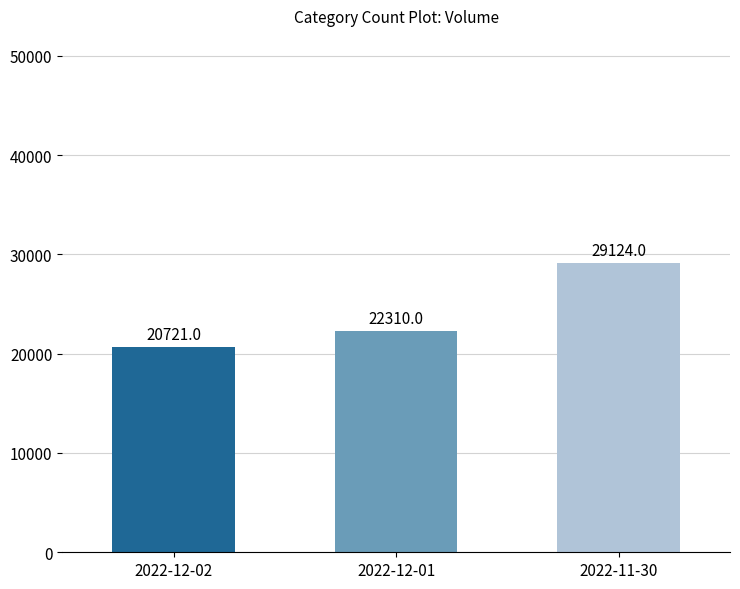

The value at 2022-12-01 is 39452. True or false?

False